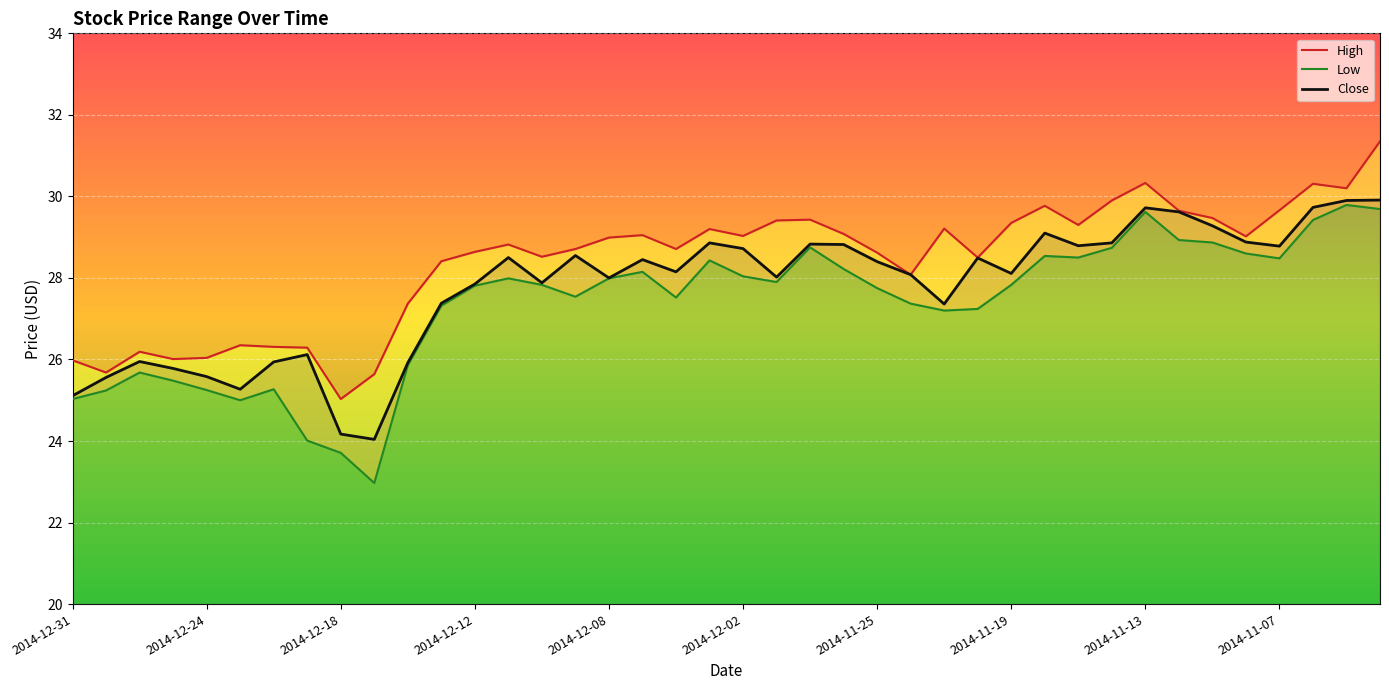

The Close series shows 28.8 at 2014-11-07. True or false?

True